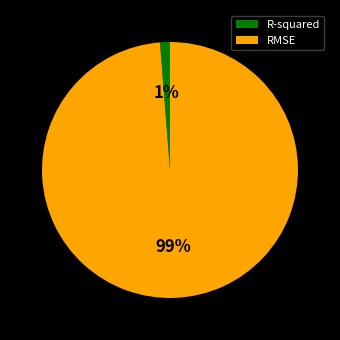

Do RMSE and R-squared together represent more than half of the pie?

Yes